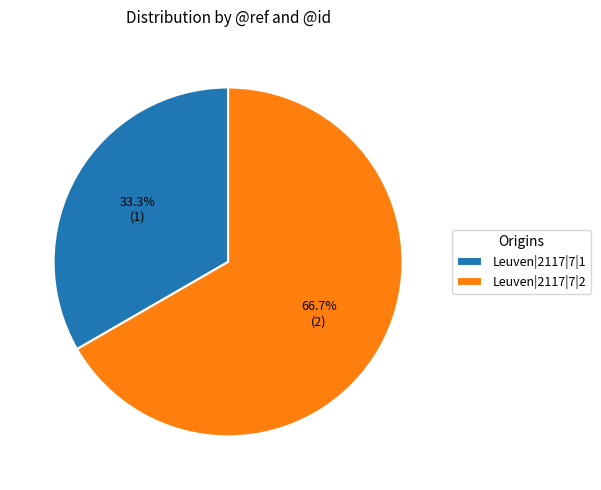

The Leuven|2117|7|2 slice represents 67% of the pie. True or false?

True